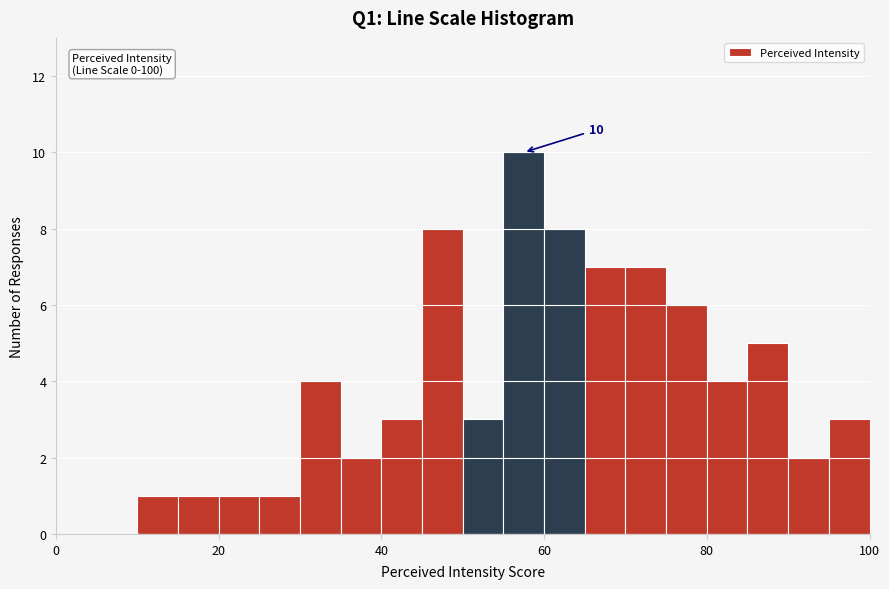

Read against the x-axis, roughly where is the centre of the tallest bar?

58